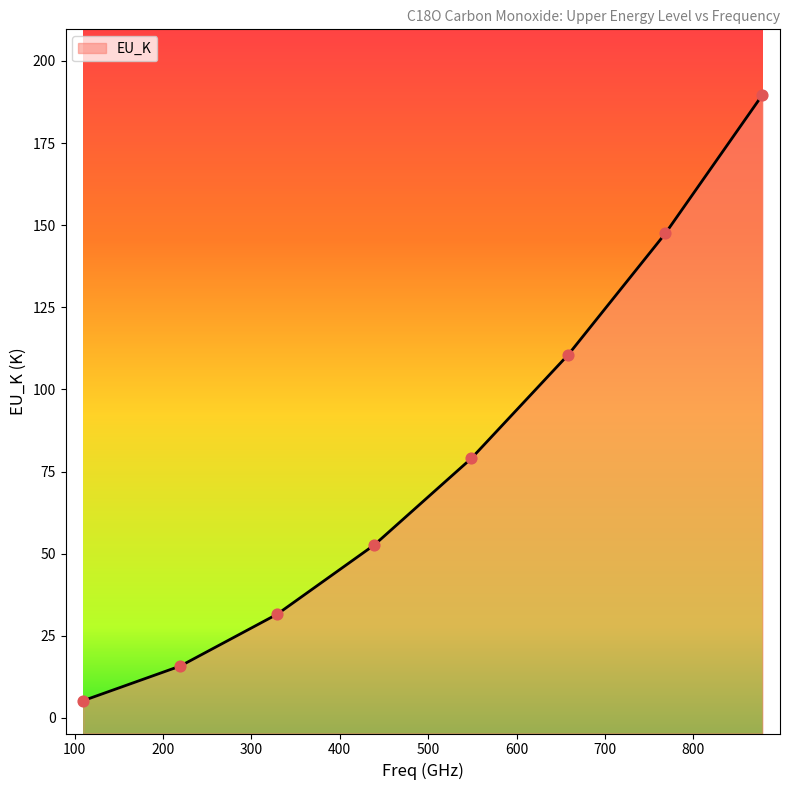

Between 219.5603568 and 768.251589, which is larger?

768.251589